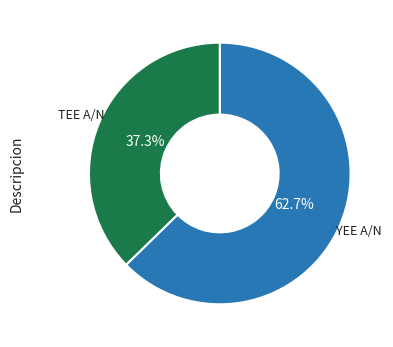

Is there any slice that represents more than half of the pie?

Yes